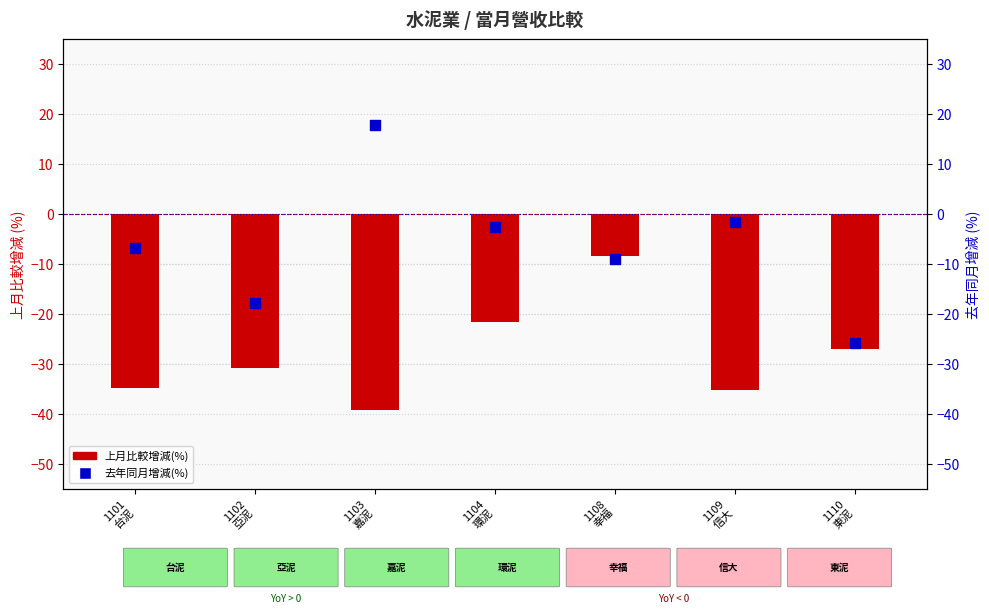

What is the total value across all series at 1109
信大?

-36.9